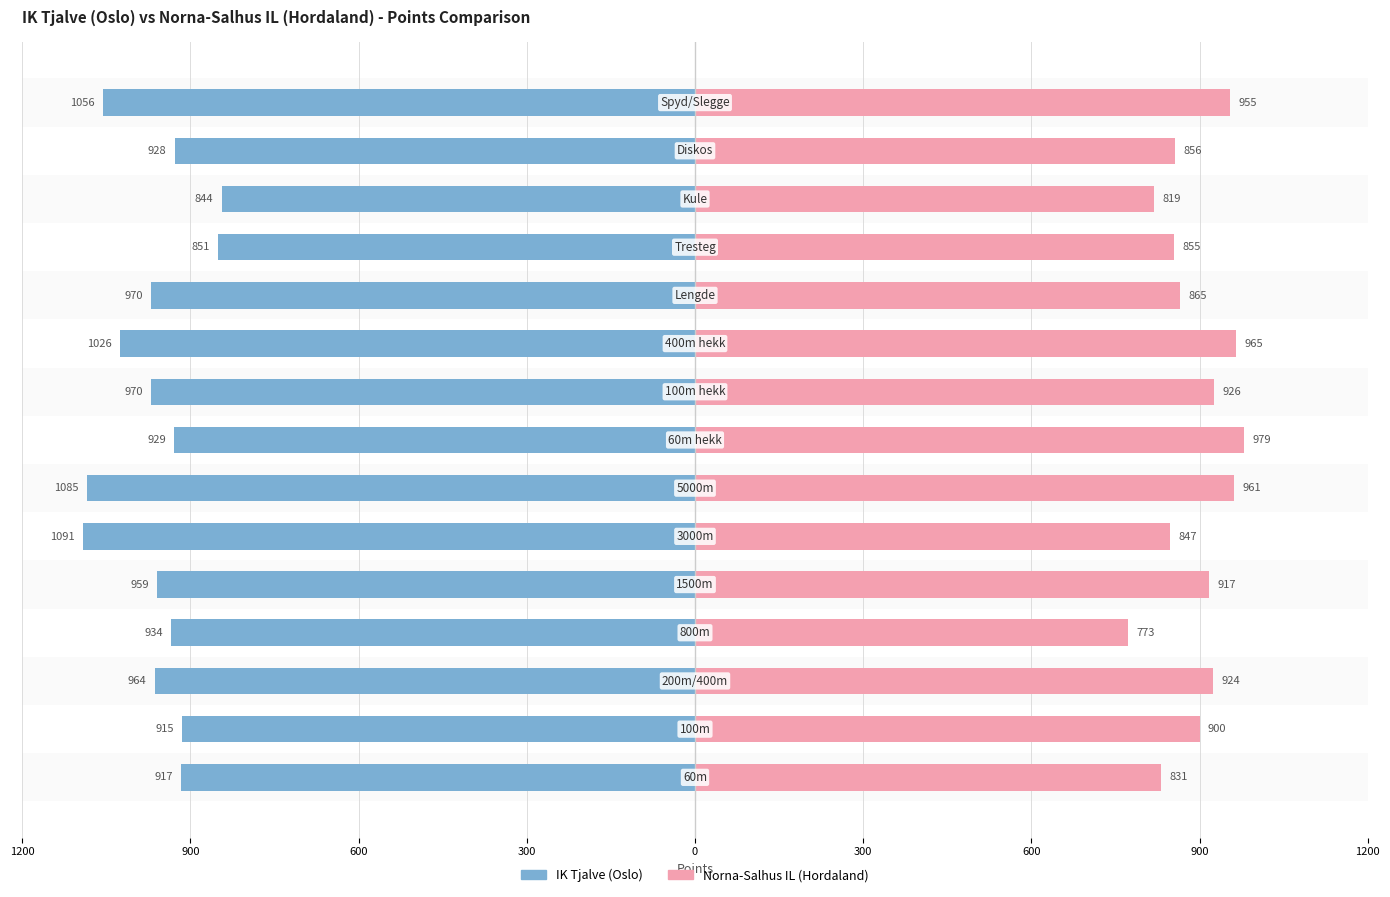

Reading right to left, extract all data points from this chart.

IK Tjalve (Oslo): -1056	-928	-844	-851	-970	-1026	-970	-929	-1085	-1091	-959	-934	-964	-915	-917
Norna-Salhus IL (Hordaland): 955	856	819	855	865	965	926	979	961	847	917	773	924	900	831